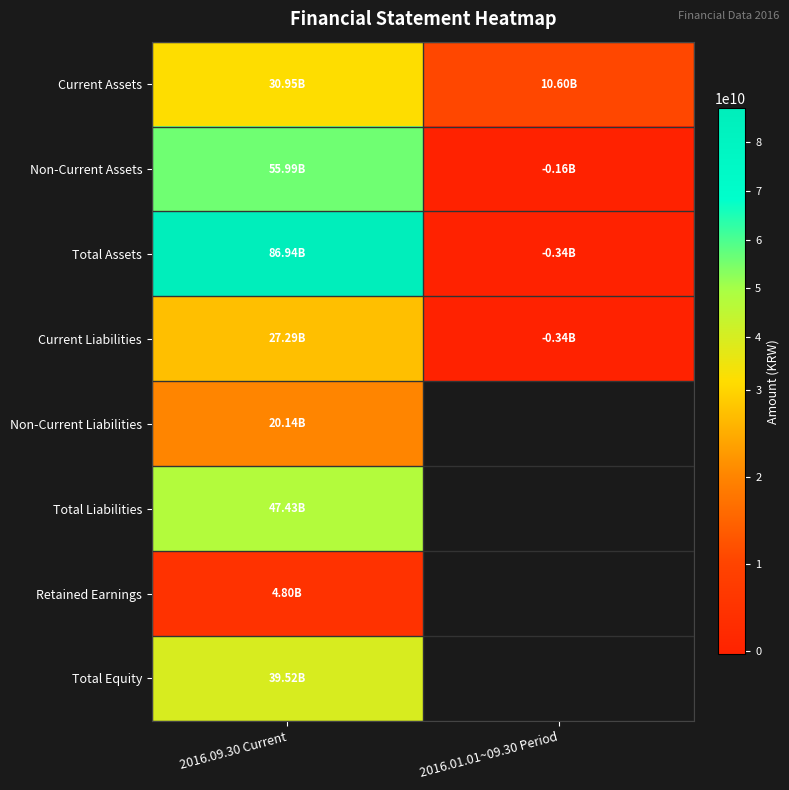

Between 2016.09.30 Current and 2016.01.01~09.30 Period, which is larger?

2016.09.30 Current